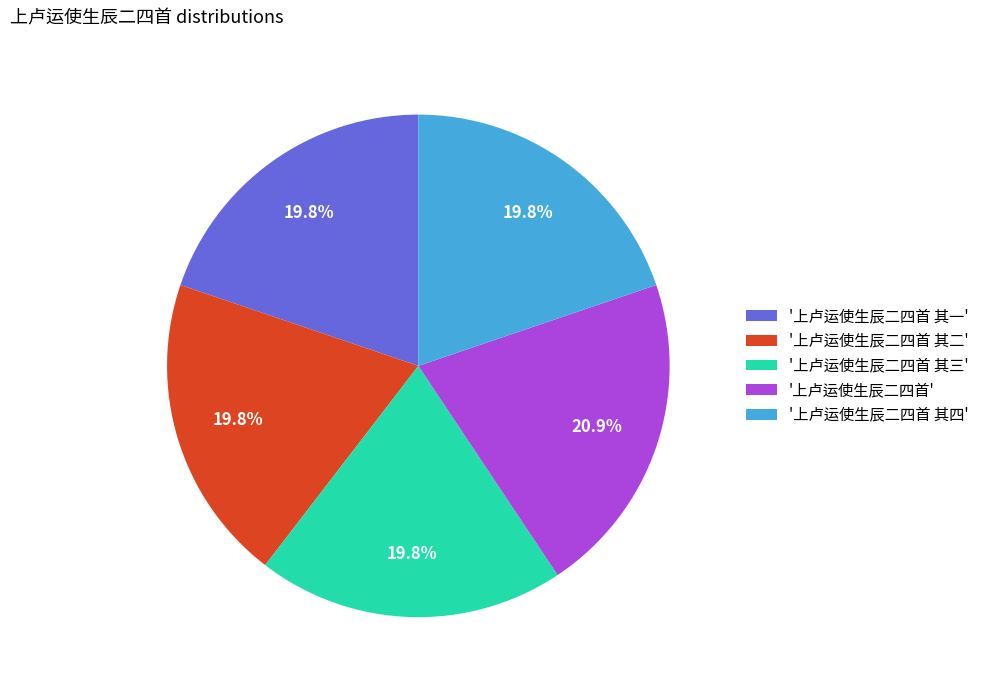

How many slices are in this pie chart?

5